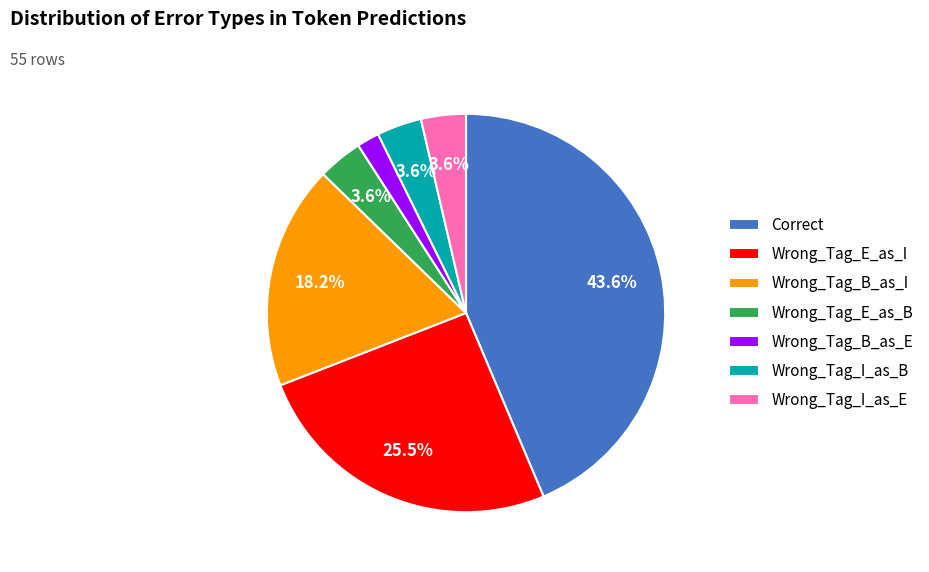

Which category has the biggest portion of the pie?

Correct